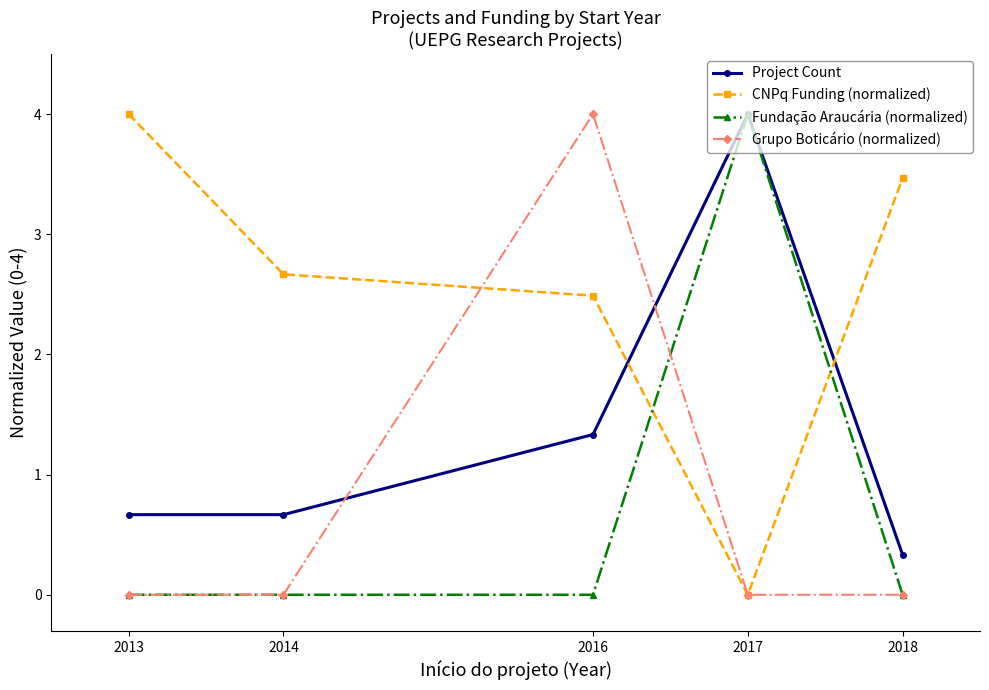

What is the total value across all series at 2014?

3.3